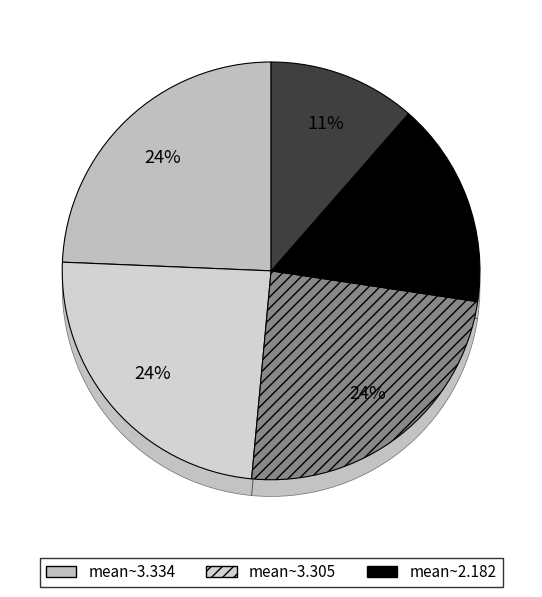

To the nearest percent, what is the combined percentage of evals=12 and evals=16?

40%